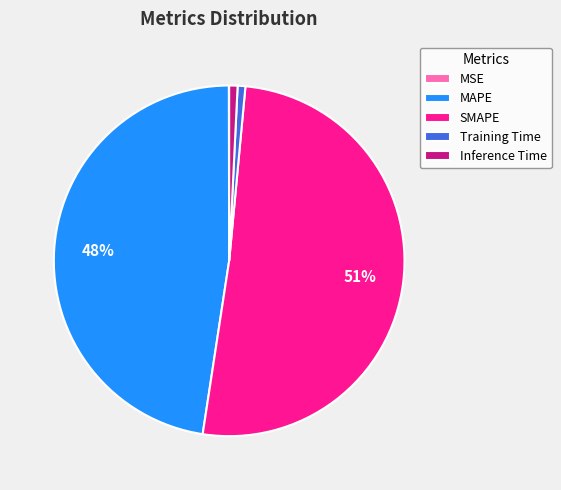

Which slice is the largest?

SMAPE